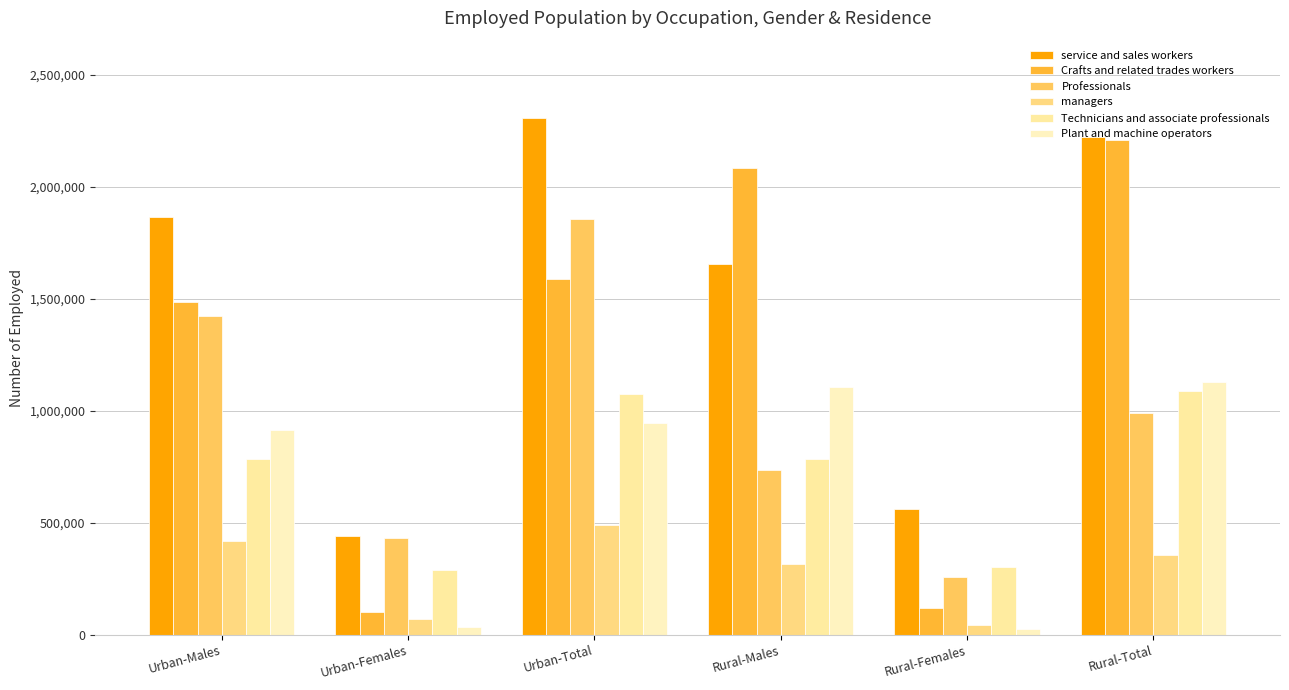

True or false: Professionals has a value of 733431 at Rural-Males.

True